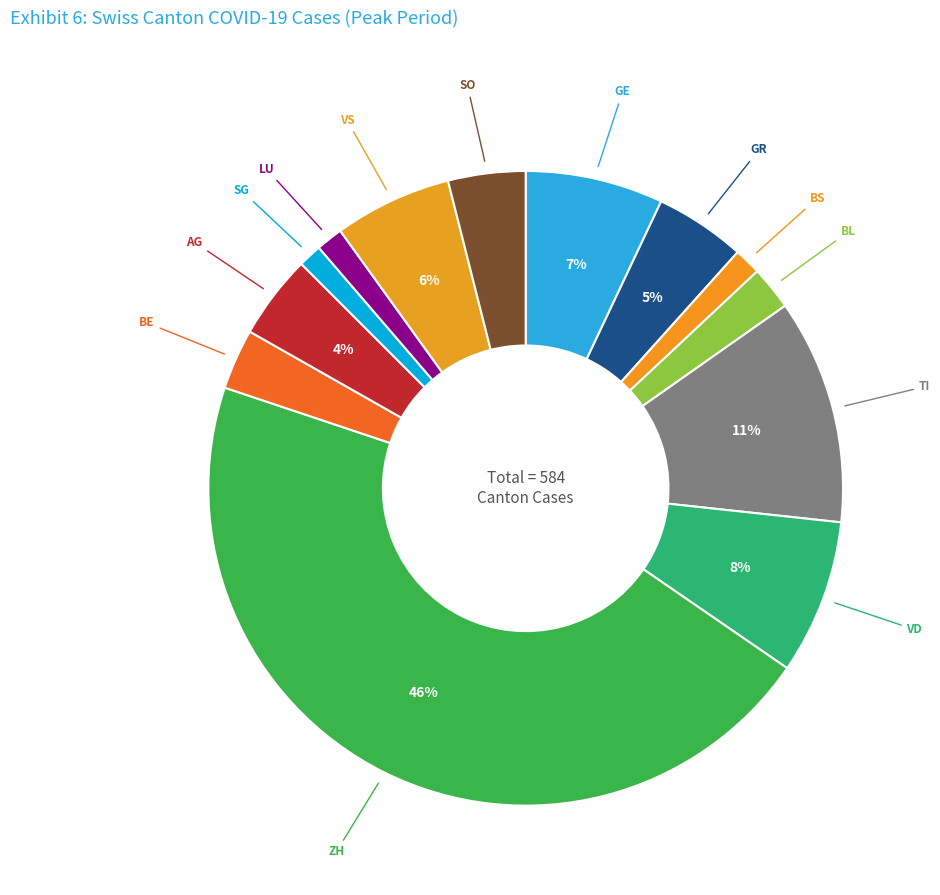

To the nearest percent, what percentage of the pie is AG?

4%